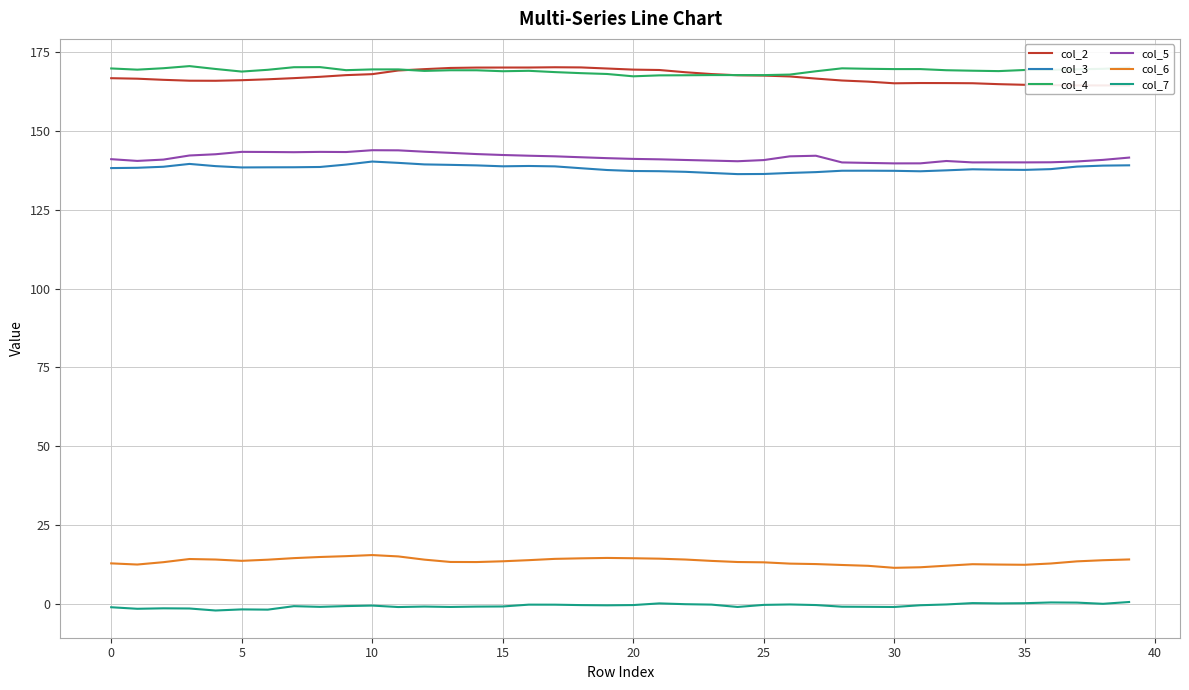

The col_3 series shows 235.4 at 0. True or false?

False